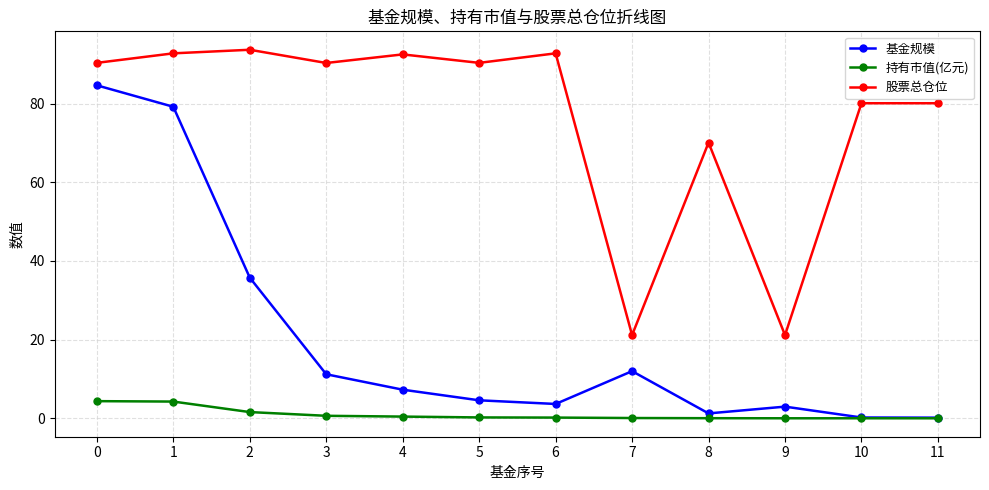

Count the number of categories in the chart.

12